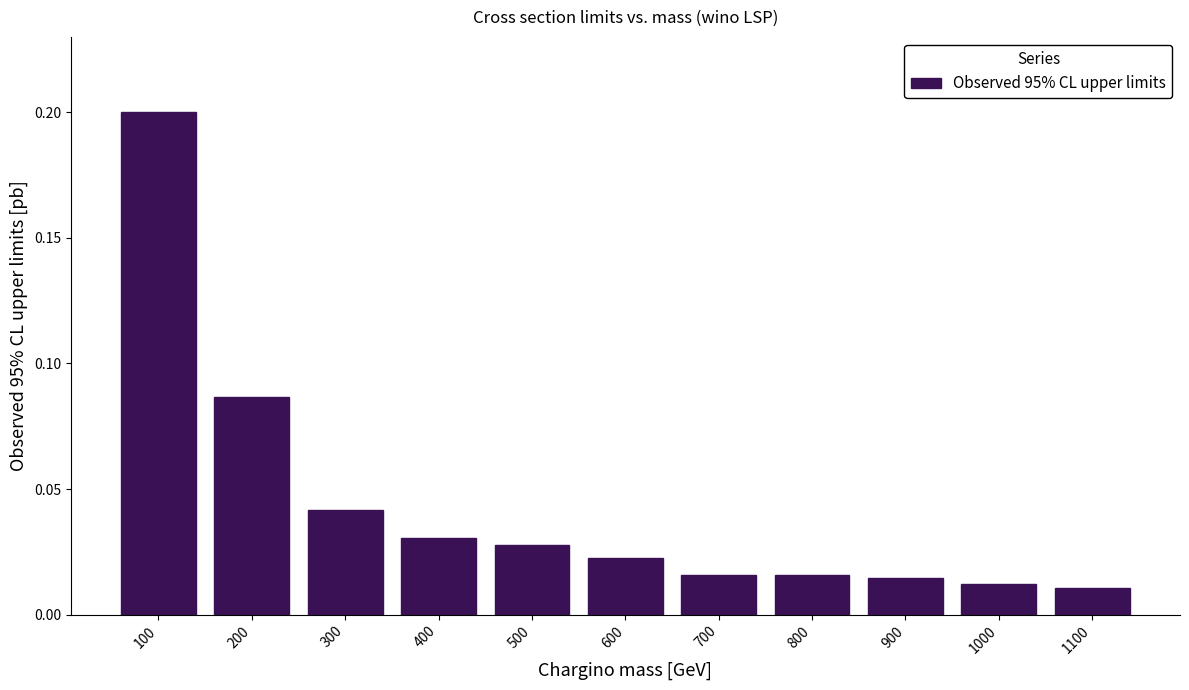

Which category has the highest value across all series?

100